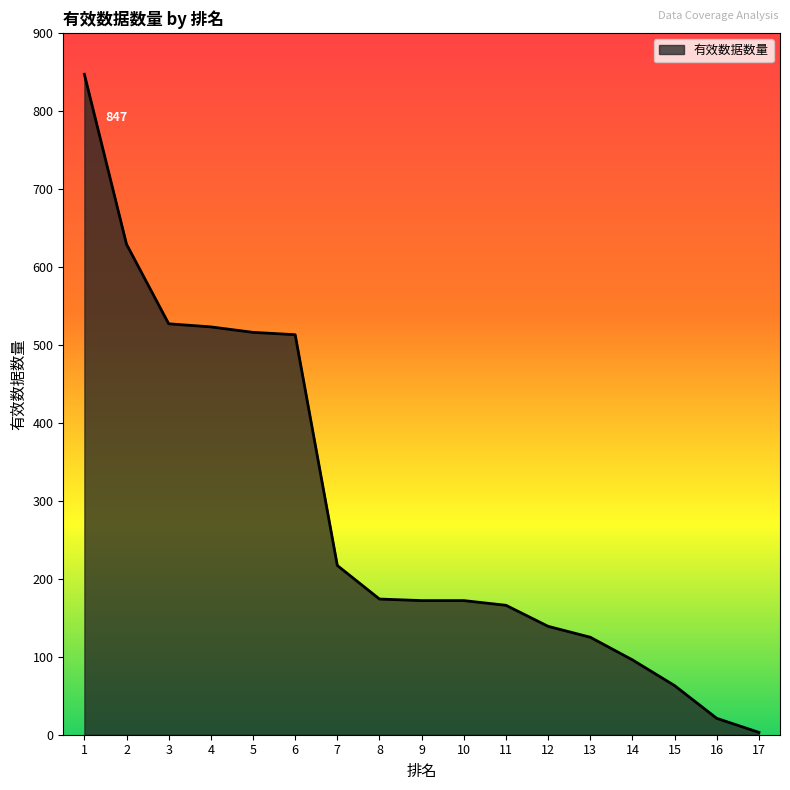

The value at 13 is 55. True or false?

False